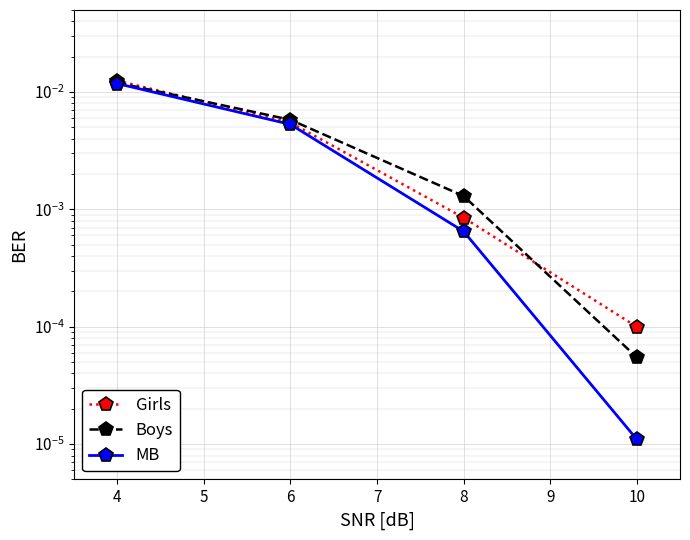

Between 4 and 5, which series saw the biggest shift?

Girls